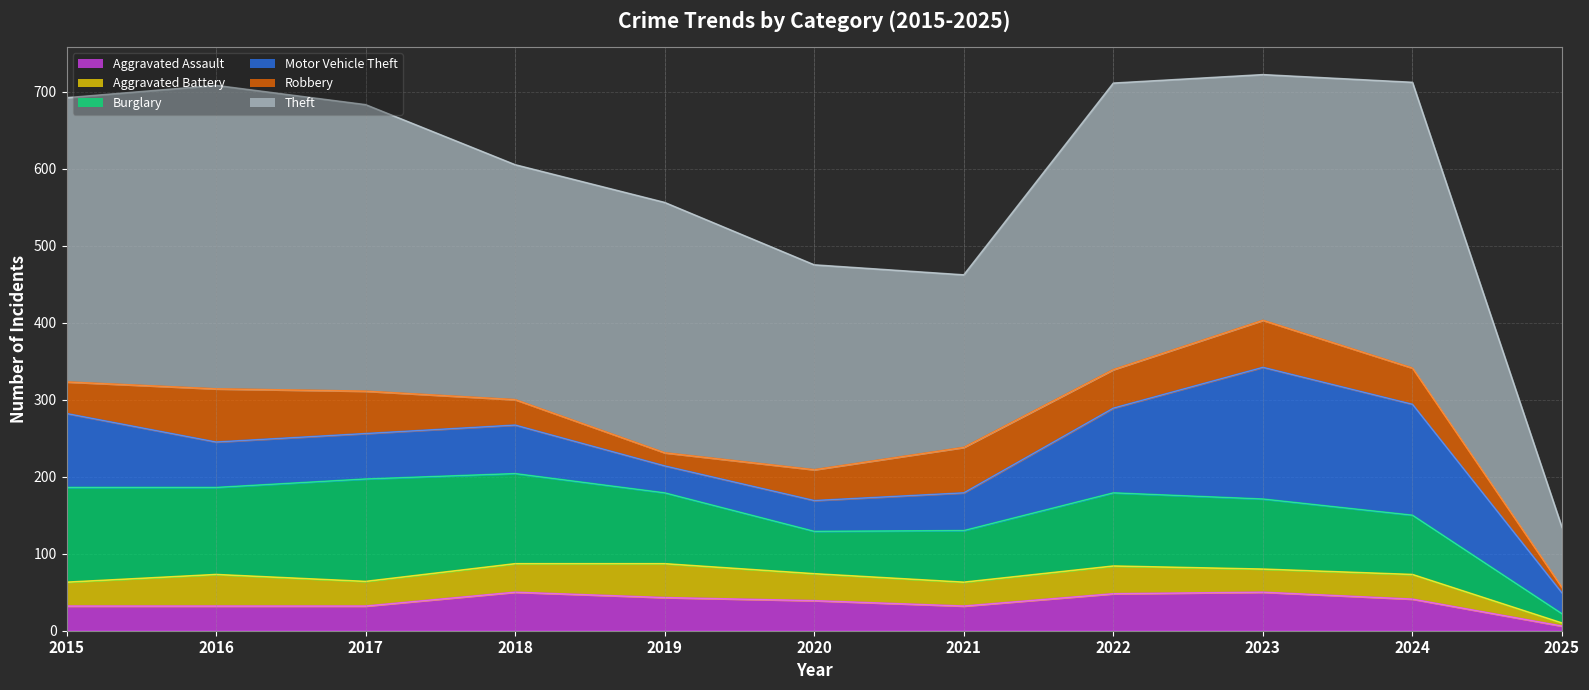

True or false: Aggravated Battery has a value of 44 at 2019.

True